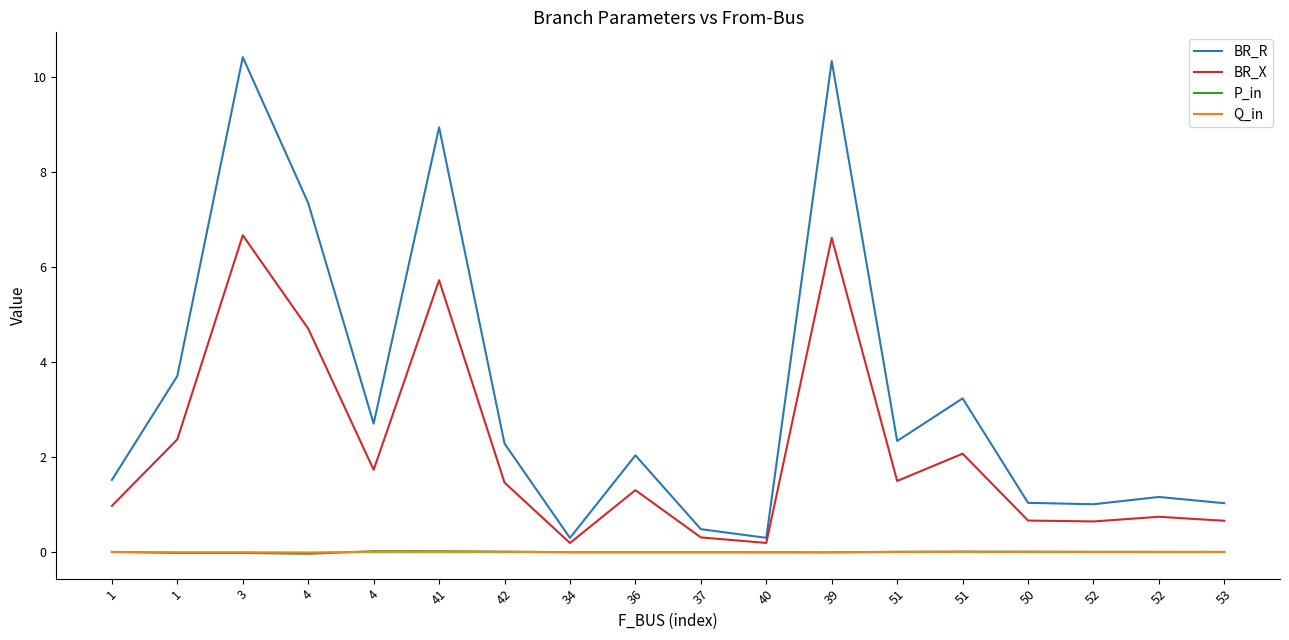

Where is the first local maximum for P_in?

4